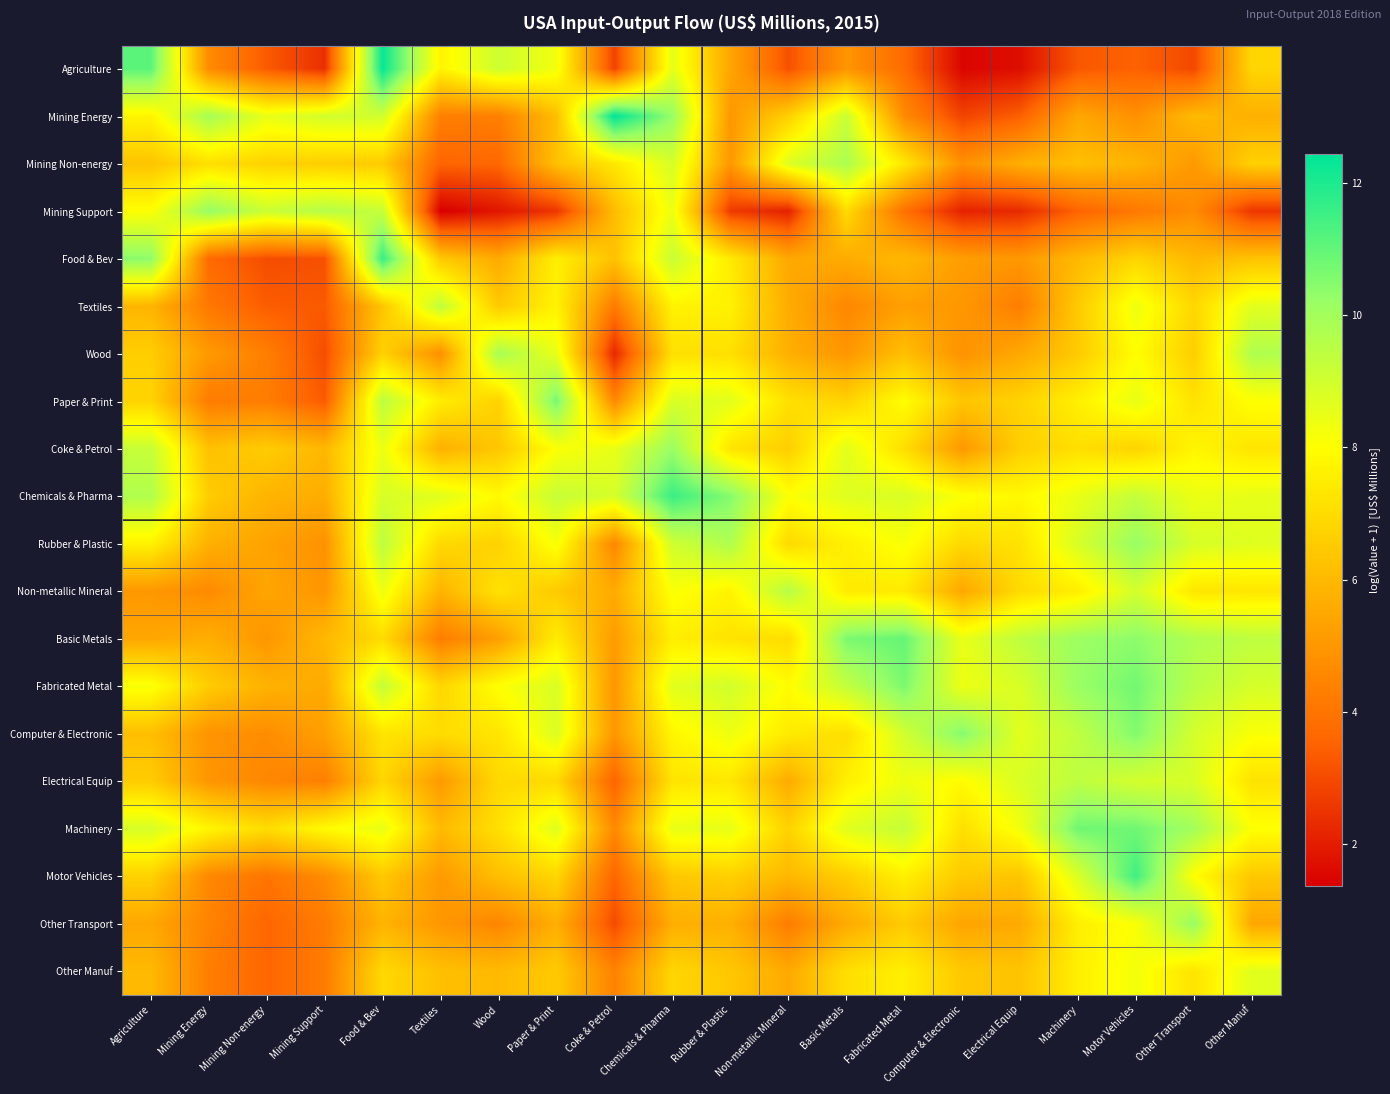

Reading left to right, extract all data points from this chart.

Agriculture: Agriculture=11.1	Mining Energy=4.6	Mining Non-energy=3.3	Mining Support=2.4	Food & Bev=12.3	Textiles=7.7	Wood=9.1	Paper & Print=8.3	Coke & Petrol=2.8	Chemicals & Pharma=8.5	Rubber & Plastic=5.4	Non-metallic Mineral=3.1	Basic Metals=4.9	Fabricated Metal=3.7	Computer & Electronic=1.5	Electrical Equip=1.7	Machinery=3.3	Motor Vehicles=3.5	Other Transport=3.0	Other Manuf=6.8
Mining Energy: Agriculture=7.7	Mining Energy=9.9	Mining Non-energy=8.5	Mining Support=9.0	Food & Bev=9.0	Textiles=4.3	Wood=4.3	Paper & Print=6.1	Coke & Petrol=12.4	Chemicals & Pharma=10.2	Rubber & Plastic=5.0	Non-metallic Mineral=6.7	Basic Metals=9.2	Fabricated Metal=4.7	Computer & Electronic=2.9	Electrical Equip=3.5	Machinery=5.5	Motor Vehicles=4.8	Other Transport=6.0	Other Manuf=5.7
Mining Non-energy: Agriculture=6.3	Mining Energy=7.1	Mining Non-energy=6.7	Mining Support=6.6	Food & Bev=6.5	Textiles=3.6	Wood=3.6	Paper & Print=6.2	Coke & Petrol=7.3	Chemicals & Pharma=8.9	Rubber & Plastic=5.0	Non-metallic Mineral=8.8	Basic Metals=9.8	Fabricated Metal=7.3	Computer & Electronic=4.8	Electrical Equip=5.7	Machinery=6.2	Motor Vehicles=5.9	Other Transport=5.1	Other Manuf=6.7
Mining Support: Agriculture=8.0	Mining Energy=10.2	Mining Non-energy=9.1	Mining Support=9.6	Food & Bev=9.2	Textiles=1.4	Wood=1.9	Paper & Print=2.6	Coke & Petrol=6.1	Chemicals & Pharma=8.4	Rubber & Plastic=2.7	Non-metallic Mineral=2.1	Basic Metals=7.0	Fabricated Metal=3.9	Computer & Electronic=2.1	Electrical Equip=2.3	Machinery=3.6	Motor Vehicles=4.1	Other Transport=4.7	Other Manuf=2.6
Food & Bev: Agriculture=10.4	Mining Energy=3.7	Mining Non-energy=3.0	Mining Support=3.1	Food & Bev=11.6	Textiles=6.4	Wood=5.6	Paper & Print=7.6	Coke & Petrol=6.2	Chemicals & Pharma=9.2	Rubber & Plastic=7.4	Non-metallic Mineral=5.5	Basic Metals=5.6	Fabricated Metal=6.0	Computer & Electronic=5.2	Electrical Equip=5.0	Machinery=6.0	Motor Vehicles=6.8	Other Transport=6.0	Other Manuf=6.3
Textiles: Agriculture=5.9	Mining Energy=4.1	Mining Non-energy=3.4	Mining Support=3.3	Food & Bev=6.4	Textiles=9.4	Wood=6.4	Paper & Print=7.7	Coke & Petrol=4.2	Chemicals & Pharma=7.7	Rubber & Plastic=7.6	Non-metallic Mineral=5.6	Basic Metals=4.5	Fabricated Metal=5.2	Computer & Electronic=5.0	Electrical Equip=4.3	Machinery=6.5	Motor Vehicles=8.4	Other Transport=6.9	Other Manuf=8.6
Wood: Agriculture=6.6	Mining Energy=5.1	Mining Non-energy=4.3	Mining Support=3.1	Food & Bev=6.7	Textiles=4.8	Wood=9.9	Paper & Print=8.5	Coke & Petrol=2.3	Chemicals & Pharma=7.1	Rubber & Plastic=7.1	Non-metallic Mineral=5.7	Basic Metals=5.0	Fabricated Metal=6.2	Computer & Electronic=4.9	Electrical Equip=5.5	Machinery=6.5	Motor Vehicles=8.0	Other Transport=6.6	Other Manuf=9.7
Paper & Print: Agriculture=6.8	Mining Energy=4.2	Mining Non-energy=4.3	Mining Support=3.3	Food & Bev=9.5	Textiles=7.5	Wood=6.7	Paper & Print=10.7	Coke & Petrol=4.6	Chemicals & Pharma=8.8	Rubber & Plastic=8.6	Non-metallic Mineral=7.1	Basic Metals=6.7	Fabricated Metal=8.0	Computer & Electronic=6.4	Electrical Equip=6.7	Machinery=7.6	Motor Vehicles=8.5	Other Transport=7.2	Other Manuf=8.0
Coke & Petrol: Agriculture=9.2	Mining Energy=6.2	Mining Non-energy=6.6	Mining Support=5.9	Food & Bev=8.4	Textiles=5.7	Wood=6.4	Paper & Print=8.1	Coke & Petrol=8.5	Chemicals & Pharma=10.2	Rubber & Plastic=7.3	Non-metallic Mineral=6.6	Basic Metals=8.6	Fabricated Metal=7.1	Computer & Electronic=5.1	Electrical Equip=6.6	Machinery=7.1	Motor Vehicles=6.8	Other Transport=7.8	Other Manuf=7.3
Chemicals & Pharma: Agriculture=9.7	Mining Energy=6.6	Mining Non-energy=5.9	Mining Support=5.6	Food & Bev=8.9	Textiles=8.6	Wood=7.9	Paper & Print=9.2	Coke & Petrol=8.9	Chemicals & Pharma=11.6	Rubber & Plastic=10.5	Non-metallic Mineral=8.1	Basic Metals=8.7	Fabricated Metal=8.8	Computer & Electronic=8.1	Electrical Equip=7.8	Machinery=8.5	Motor Vehicles=9.3	Other Transport=8.4	Other Manuf=8.5
Rubber & Plastic: Agriculture=7.7	Mining Energy=5.7	Mining Non-energy=5.4	Mining Support=4.8	Food & Bev=9.4	Textiles=6.9	Wood=6.7	Paper & Print=8.2	Coke & Petrol=4.5	Chemicals & Pharma=9.0	Rubber & Plastic=9.7	Non-metallic Mineral=6.9	Basic Metals=7.6	Fabricated Metal=8.1	Computer & Electronic=6.9	Electrical Equip=7.2	Machinery=8.9	Motor Vehicles=10.2	Other Transport=8.9	Other Manuf=8.7
Non-metallic Mineral: Agriculture=5.0	Mining Energy=4.6	Mining Non-energy=5.4	Mining Support=5.0	Food & Bev=8.4	Textiles=5.8	Wood=7.2	Paper & Print=6.5	Coke & Petrol=5.6	Chemicals & Pharma=8.1	Rubber & Plastic=7.7	Non-metallic Mineral=9.6	Basic Metals=7.4	Fabricated Metal=7.4	Computer & Electronic=5.5	Electrical Equip=7.0	Machinery=7.5	Motor Vehicles=9.0	Other Transport=7.3	Other Manuf=7.3
Basic Metals: Agriculture=5.5	Mining Energy=5.7	Mining Non-energy=5.0	Mining Support=6.0	Food & Bev=7.0	Textiles=4.2	Wood=5.2	Paper & Print=7.5	Coke & Petrol=5.1	Chemicals & Pharma=7.5	Rubber & Plastic=7.2	Non-metallic Mineral=7.0	Basic Metals=10.6	Fabricated Metal=11.0	Computer & Electronic=8.5	Electrical Equip=9.4	Machinery=10.1	Motor Vehicles=10.4	Other Transport=9.7	Other Manuf=9.4
Fabricated Metal: Agriculture=8.2	Mining Energy=6.5	Mining Non-energy=5.8	Mining Support=5.6	Food & Bev=9.3	Textiles=6.9	Wood=8.0	Paper & Print=8.8	Coke & Petrol=5.0	Chemicals & Pharma=8.6	Rubber & Plastic=9.0	Non-metallic Mineral=7.9	Basic Metals=9.3	Fabricated Metal=10.6	Computer & Electronic=8.4	Electrical Equip=8.8	Machinery=10.2	Motor Vehicles=10.8	Other Transport=9.5	Other Manuf=8.9
Computer & Electronic: Agriculture=6.2	Mining Energy=4.9	Mining Non-energy=4.7	Mining Support=5.3	Food & Bev=7.2	Textiles=7.0	Wood=7.3	Paper & Print=8.8	Coke & Petrol=5.0	Chemicals & Pharma=7.8	Rubber & Plastic=8.4	Non-metallic Mineral=7.4	Basic Metals=7.1	Fabricated Metal=9.0	Computer & Electronic=10.5	Electrical Equip=8.6	Machinery=9.4	Motor Vehicles=10.6	Other Transport=8.9	Other Manuf=8.1
Electrical Equip: Agriculture=6.5	Mining Energy=5.0	Mining Non-energy=4.5	Mining Support=4.3	Food & Bev=6.8	Textiles=5.1	Wood=6.9	Paper & Print=6.9	Coke & Petrol=3.6	Chemicals & Pharma=7.3	Rubber & Plastic=7.3	Non-metallic Mineral=5.6	Basic Metals=7.6	Fabricated Metal=8.4	Computer & Electronic=7.9	Electrical Equip=8.8	Machinery=9.4	Motor Vehicles=8.9	Other Transport=8.8	Other Manuf=7.2
Machinery: Agriculture=8.9	Mining Energy=7.7	Mining Non-energy=7.0	Mining Support=7.9	Food & Bev=8.5	Textiles=6.0	Wood=7.1	Paper & Print=8.7	Coke & Petrol=4.6	Chemicals & Pharma=8.5	Rubber & Plastic=8.5	Non-metallic Mineral=6.7	Basic Metals=8.7	Fabricated Metal=9.3	Computer & Electronic=7.1	Electrical Equip=8.3	Machinery=10.8	Motor Vehicles=10.8	Other Transport=10.0	Other Manuf=8.0
Motor Vehicles: Agriculture=6.7	Mining Energy=4.6	Mining Non-energy=4.0	Mining Support=4.7	Food & Bev=6.4	Textiles=5.1	Wood=6.2	Paper & Print=6.8	Coke & Petrol=3.6	Chemicals & Pharma=6.4	Rubber & Plastic=6.7	Non-metallic Mineral=6.0	Basic Metals=6.6	Fabricated Metal=7.6	Computer & Electronic=6.5	Electrical Equip=6.4	Machinery=8.8	Motor Vehicles=11.5	Other Transport=8.0	Other Manuf=6.4
Other Transport: Agriculture=5.5	Mining Energy=4.5	Mining Non-energy=3.6	Mining Support=4.2	Food & Bev=5.8	Textiles=5.0	Wood=4.5	Paper & Print=5.7	Coke & Petrol=3.0	Chemicals & Pharma=5.7	Rubber & Plastic=5.7	Non-metallic Mineral=4.2	Basic Metals=5.6	Fabricated Metal=6.5	Computer & Electronic=5.4	Electrical Equip=5.6	Machinery=7.6	Motor Vehicles=8.1	Other Transport=10.2	Other Manuf=5.5
Other Manuf: Agriculture=6.0	Mining Energy=4.3	Mining Non-energy=3.6	Mining Support=4.2	Food & Bev=6.9	Textiles=6.2	Wood=6.0	Paper & Print=6.5	Coke & Petrol=4.4	Chemicals & Pharma=6.8	Rubber & Plastic=6.4	Non-metallic Mineral=5.5	Basic Metals=7.1	Fabricated Metal=7.6	Computer & Electronic=6.4	Electrical Equip=6.3	Machinery=7.6	Motor Vehicles=8.2	Other Transport=7.2	Other Manuf=8.6